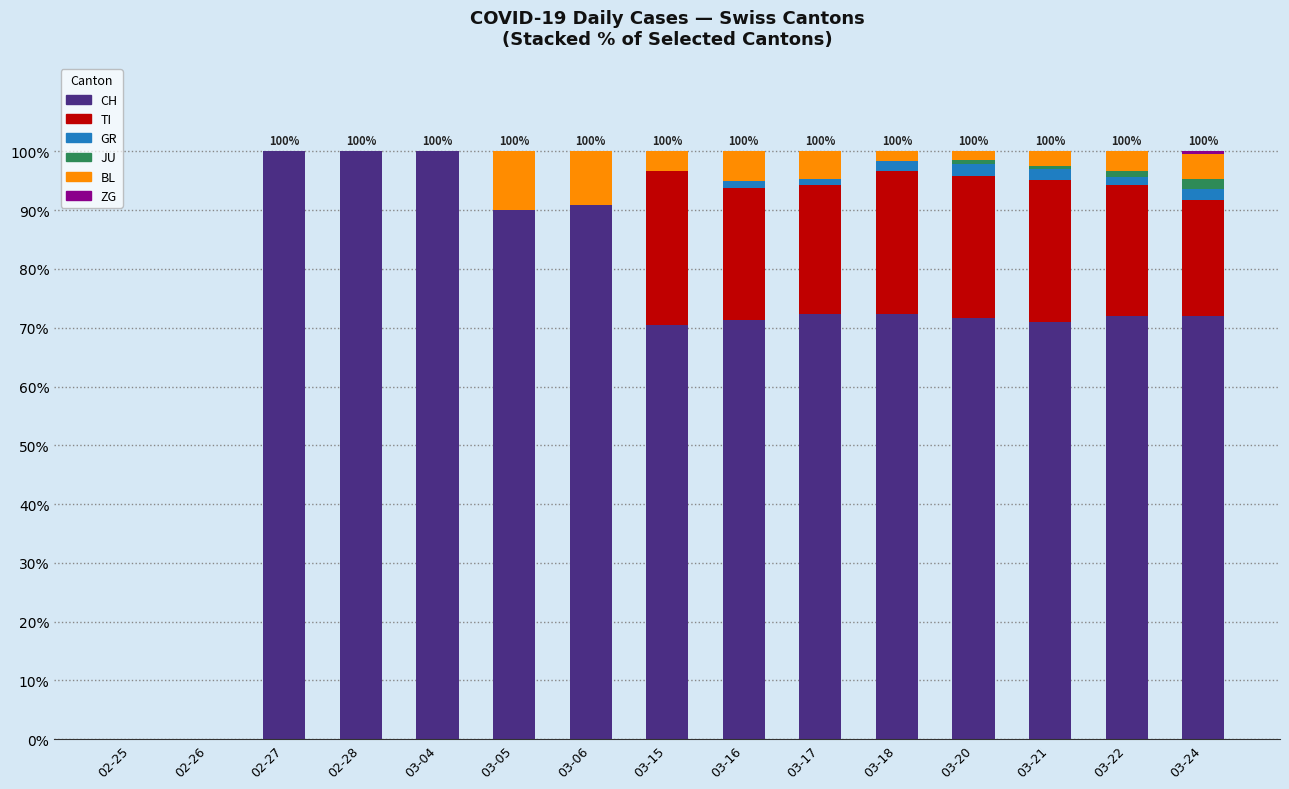

What is the sum of all CH values?

1053.9